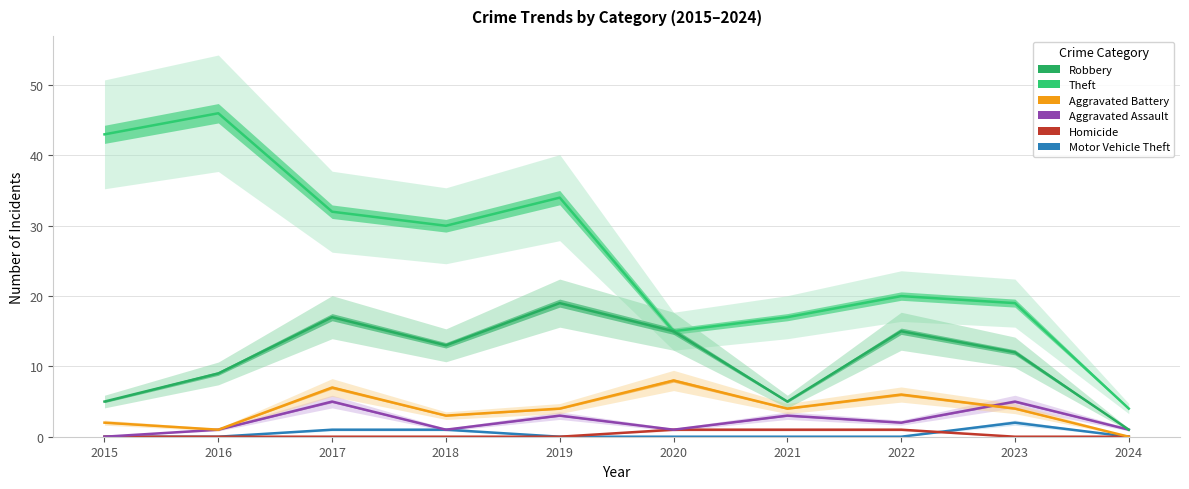

At how many categories does at least one series exceed 24?

5